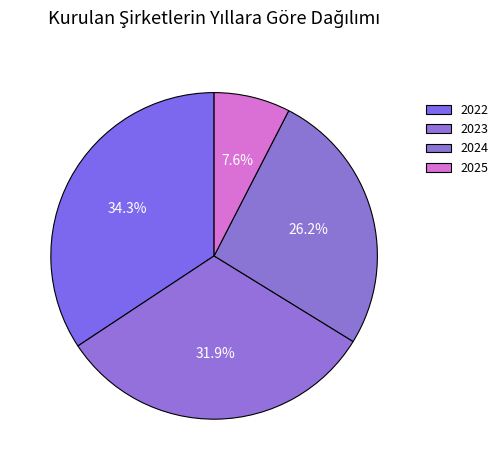

Between 2023 and 2025, which is larger?

2023